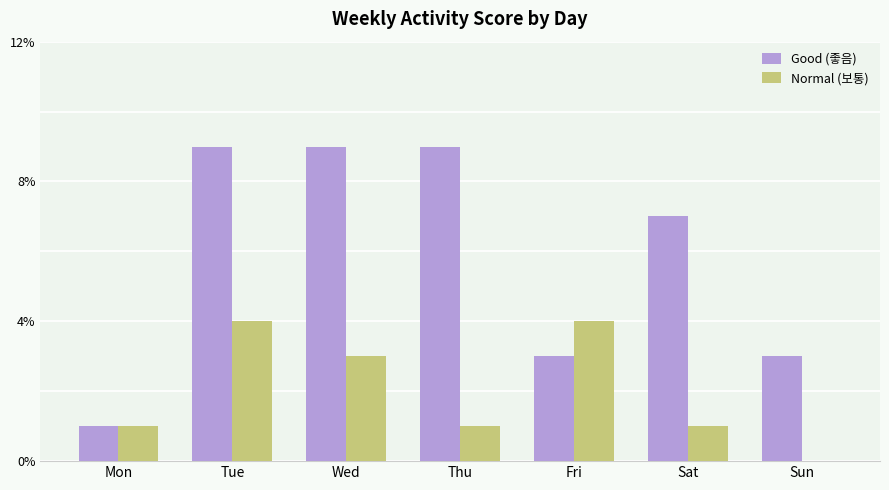

Reading left to right, extract all data points from this chart.

Good (좋음): Mon=1	Tue=9	Wed=9	Thu=9	Fri=3	Sat=7	Sun=3
Normal (보통): Mon=1	Tue=4	Wed=3	Thu=1	Fri=4	Sat=1	Sun=0